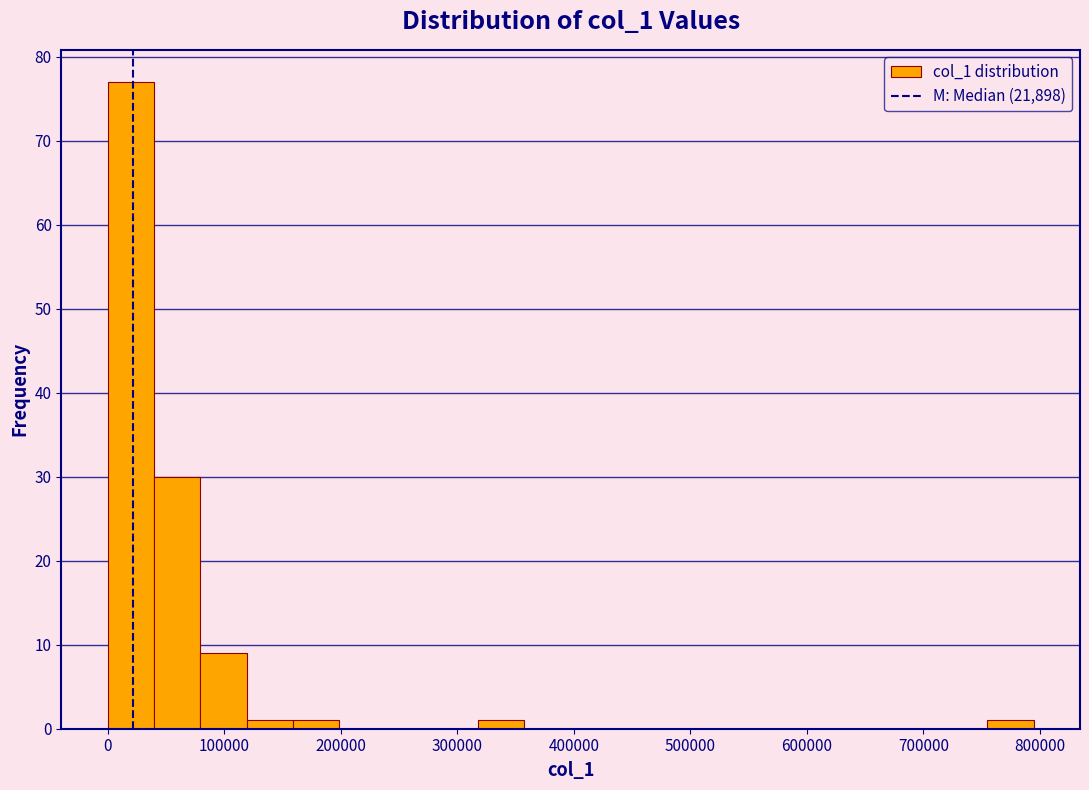

Around what value on the x-axis is the tallest bar? Give the approximate position of its centre, as read against the axis.

20000